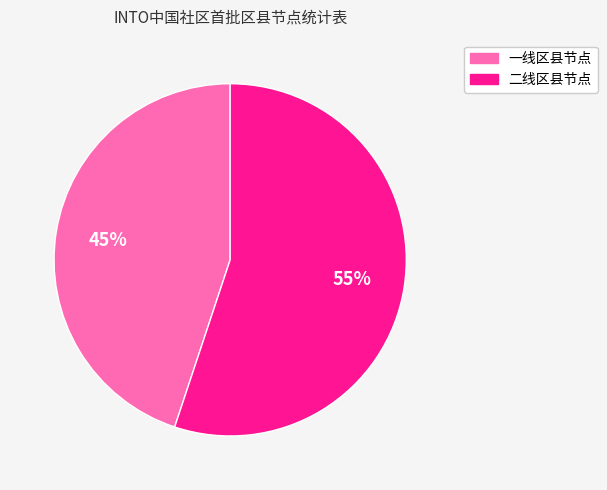

What is the largest slice in the pie chart?

二线区县节点